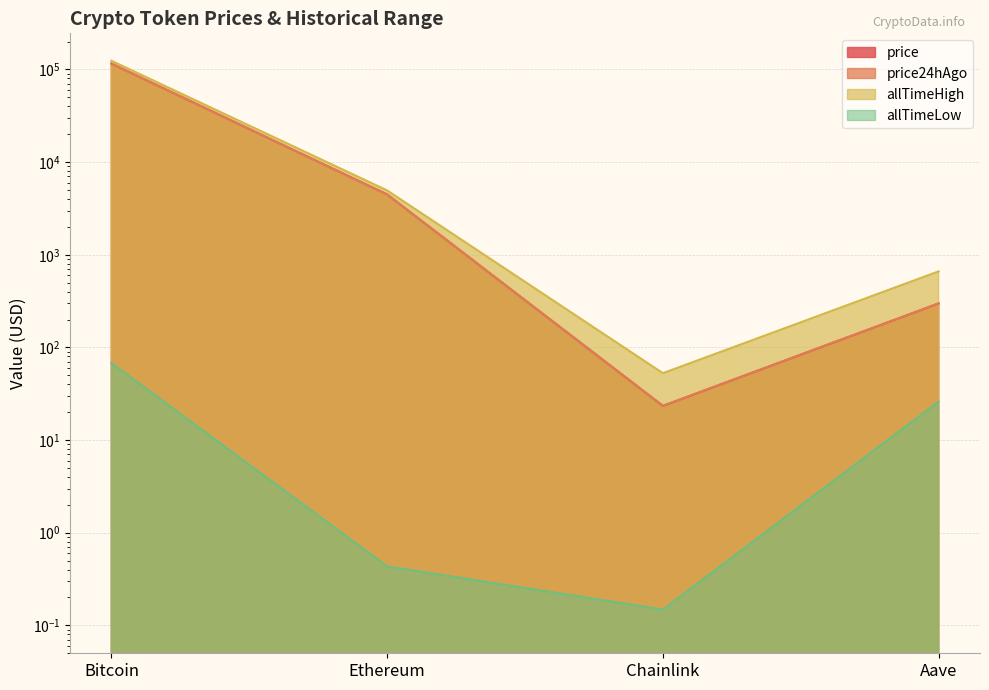

Which series changed the most between Ethereum and Chainlink?

allTimeHigh